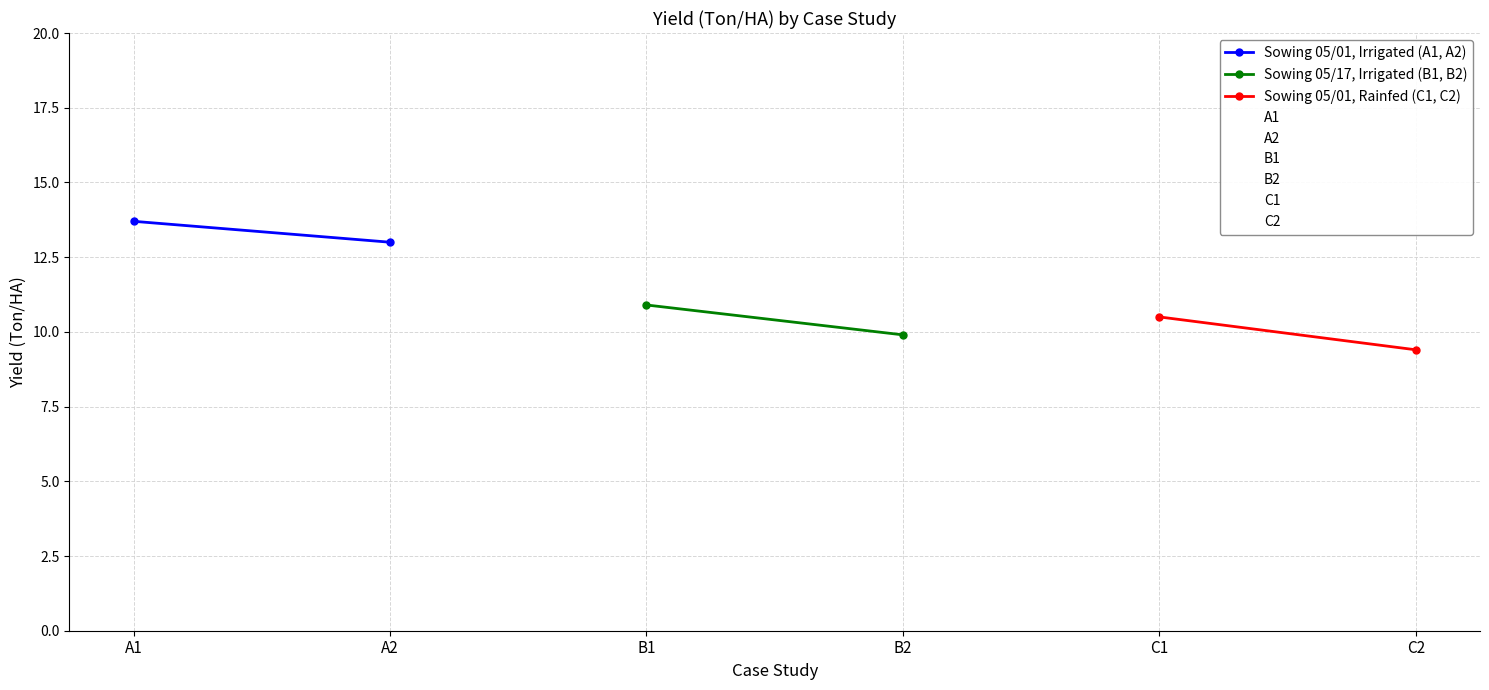

What is the sum of all Sowing 05/01, Rainfed (C1, C2) values?

19.9